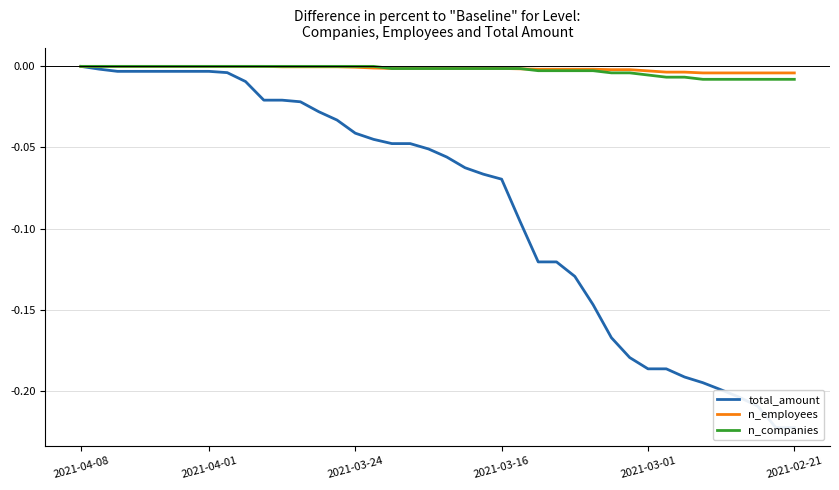

What are all the series names shown in the legend?

total_amount, n_employees, n_companies